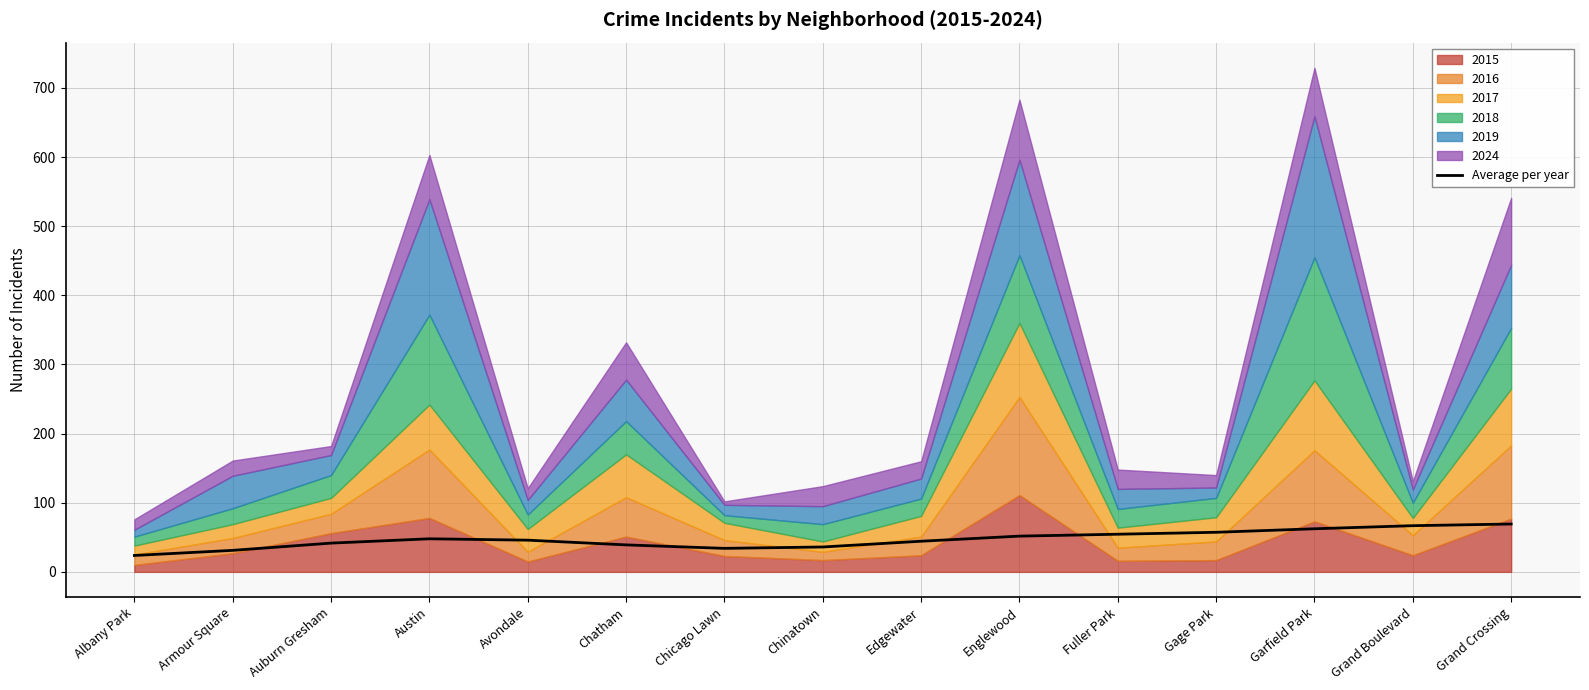

Approximately how many times larger is the value at Garfield Park compared to Grand Crossing?

0.9